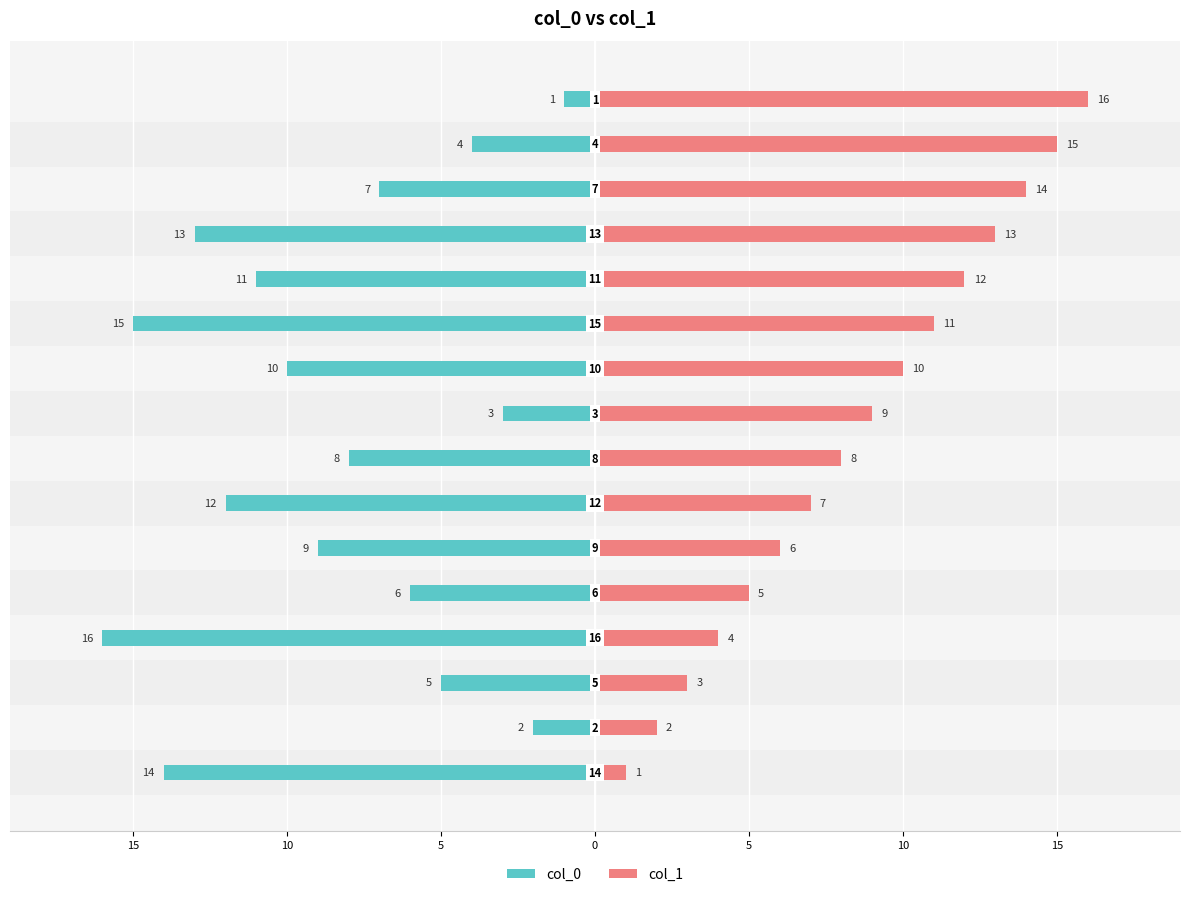

The col_1 series shows 8 at 13. True or false?

False